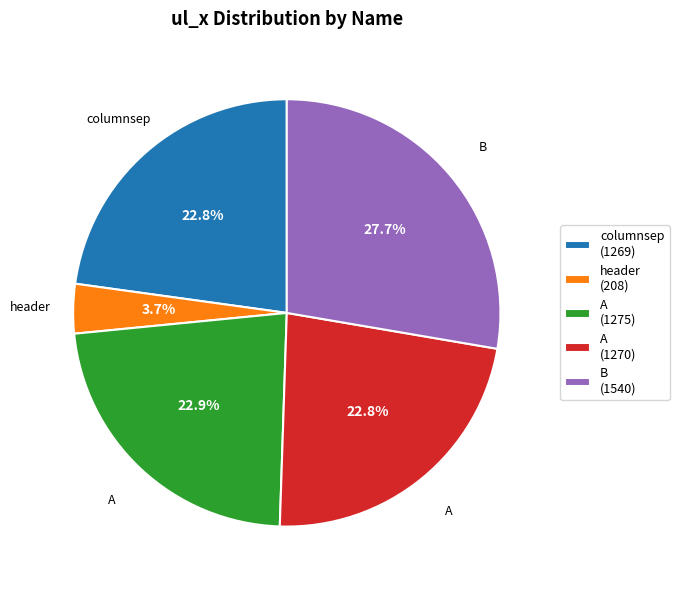

Which category has the smallest portion of the pie?

header (208)